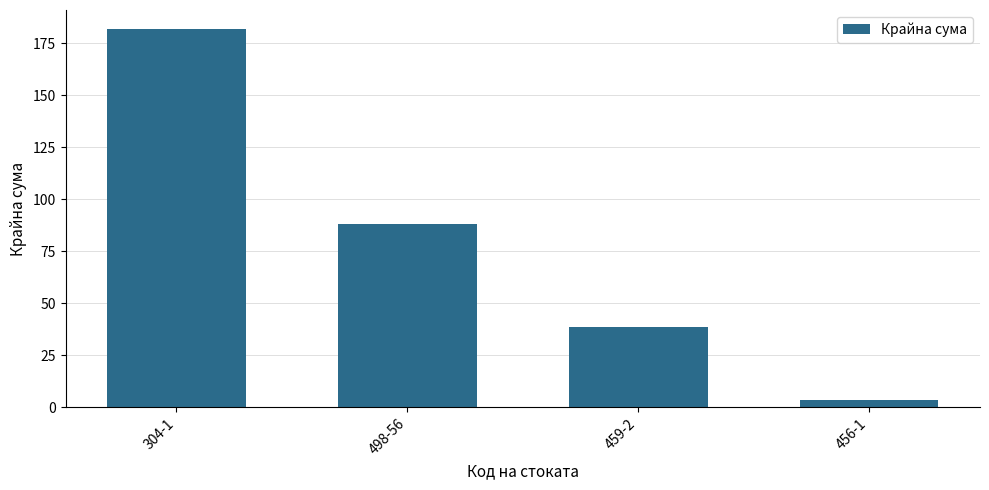

What is the label of the 2nd bar from the right?

459-2